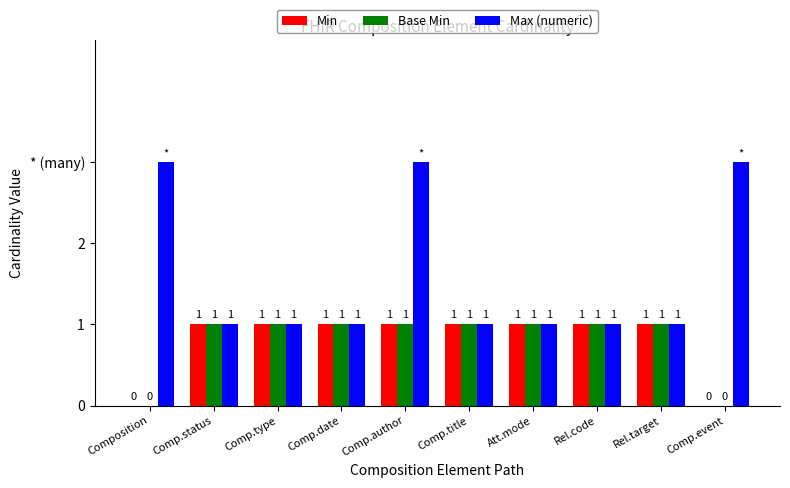

What is the label of the 1st bar from the left?

Composition